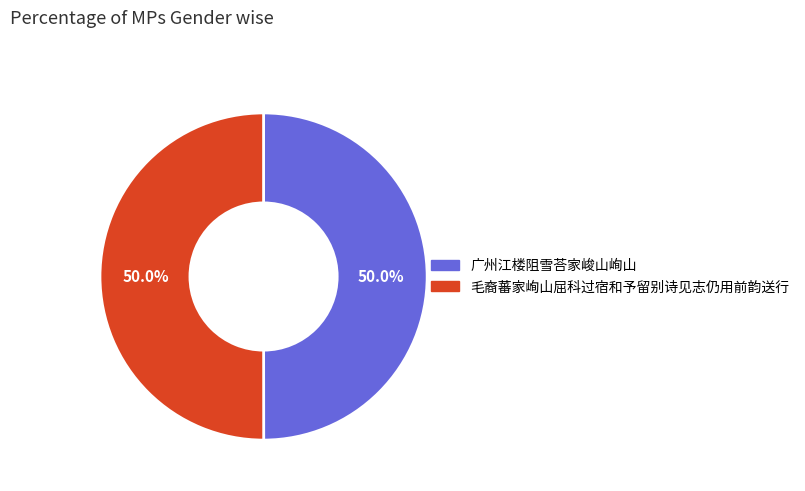

What portion of the pie excludes 广州江楼阻雪荅家峻山峋山?

50.0%